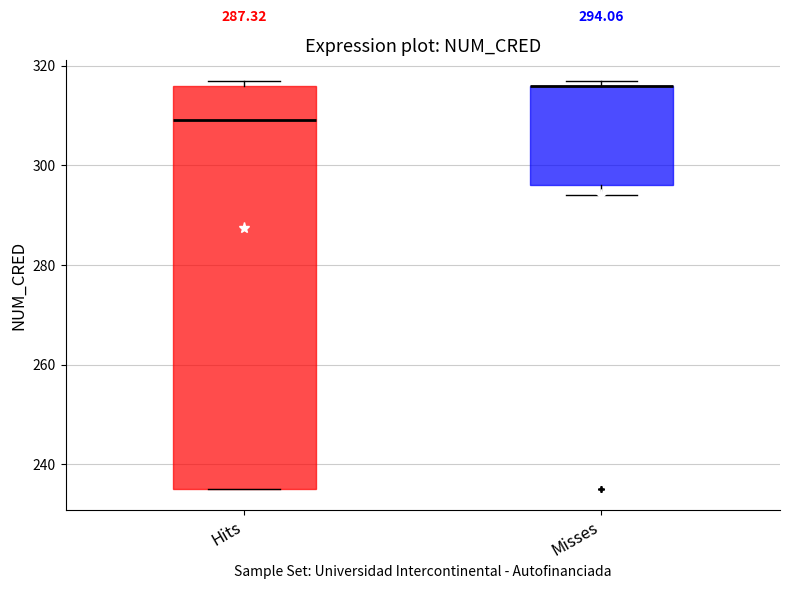

Comparing the boxes themselves (not the whiskers), which one is the tallest?

Hits